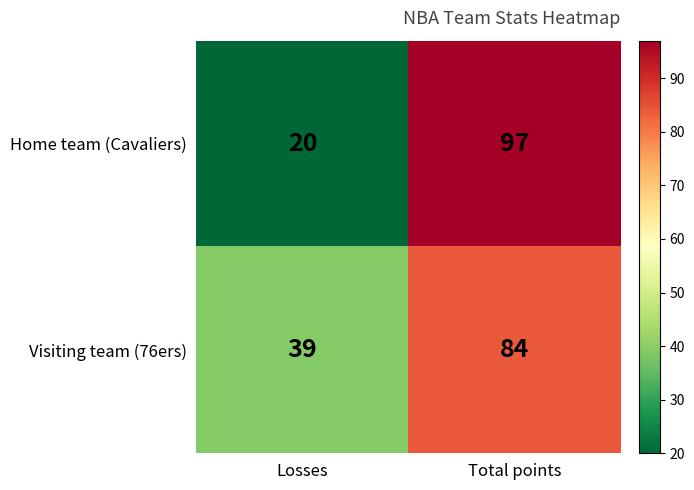

The value of Home team (Cavaliers) at Total points is 129. True or false?

False